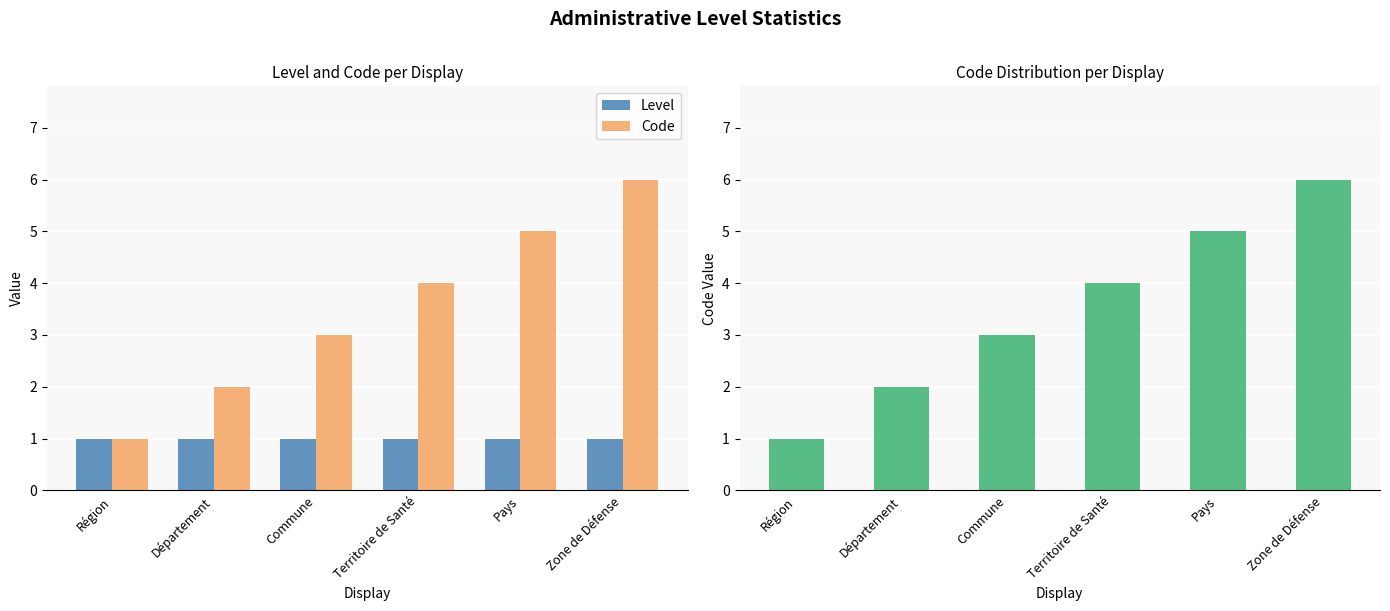

What is the sum of the Level values at Commune and Pays?

2